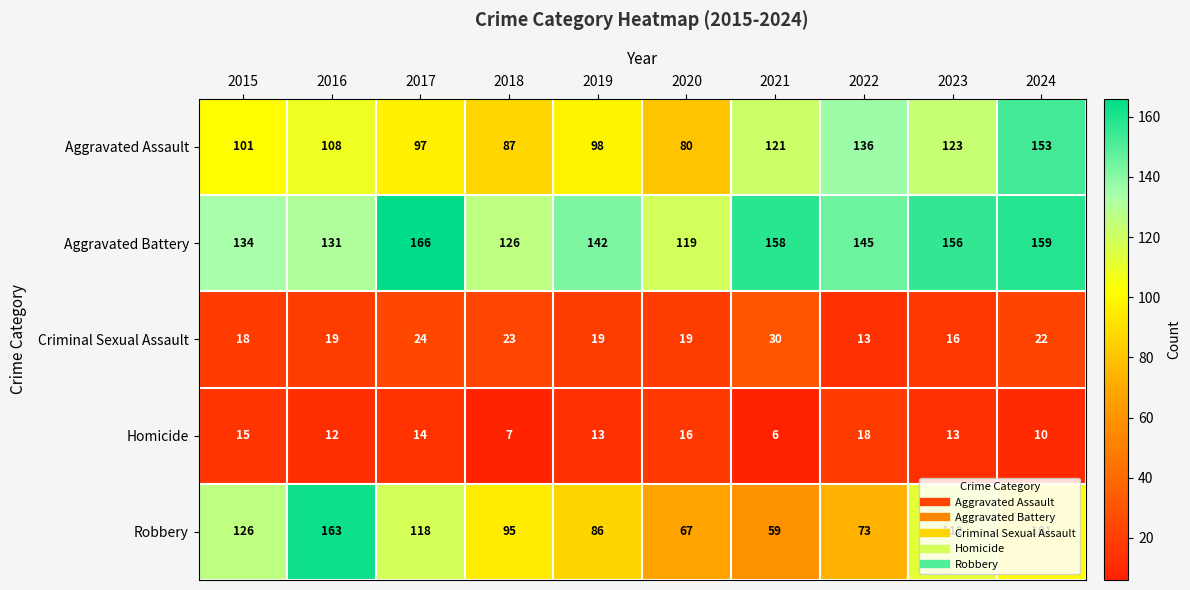

What is the sum of all Aggravated Assault values?

1104